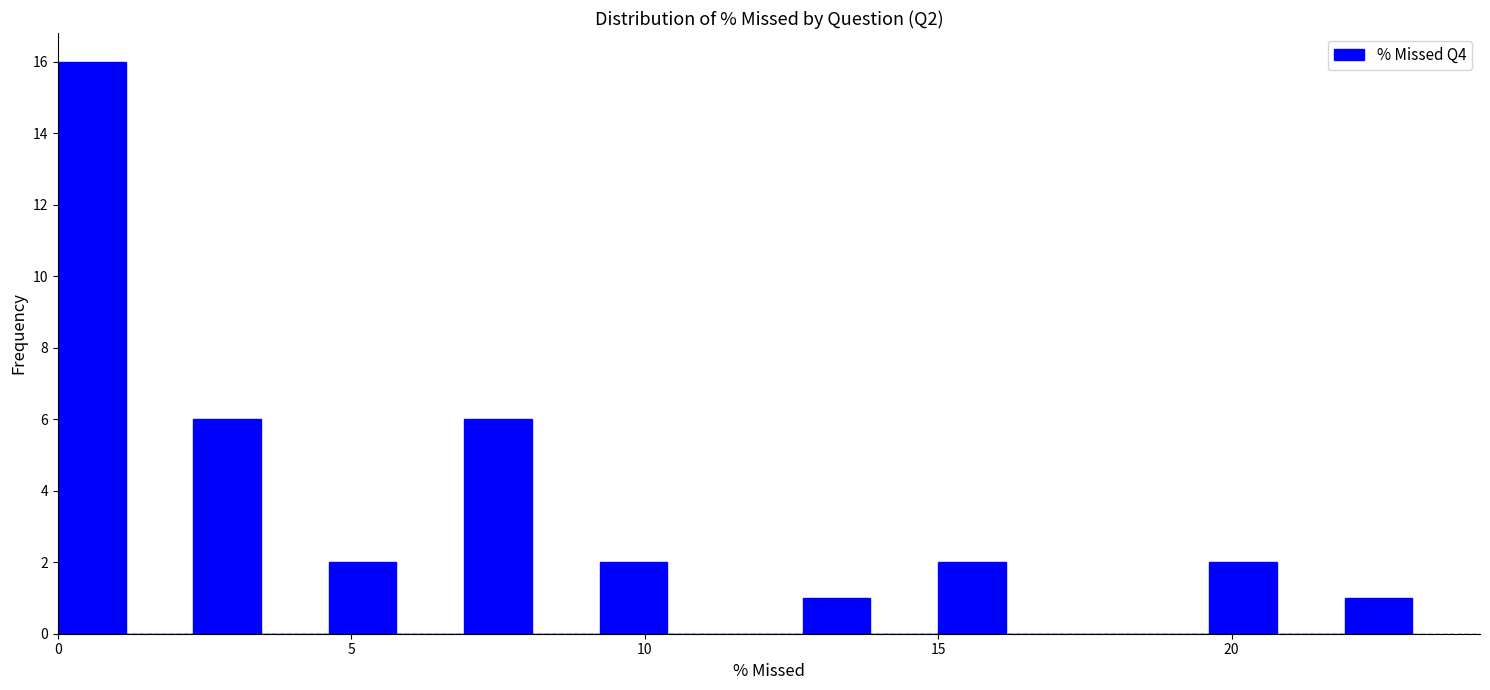

Read against the x-axis, roughly where is the centre of the tallest bar?

0.5